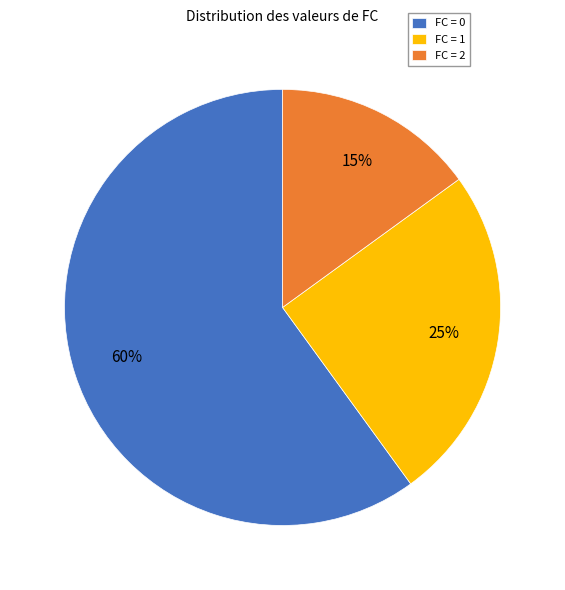

Approximately how many times larger is the value at FC = 1 compared to FC = 0?

0.4